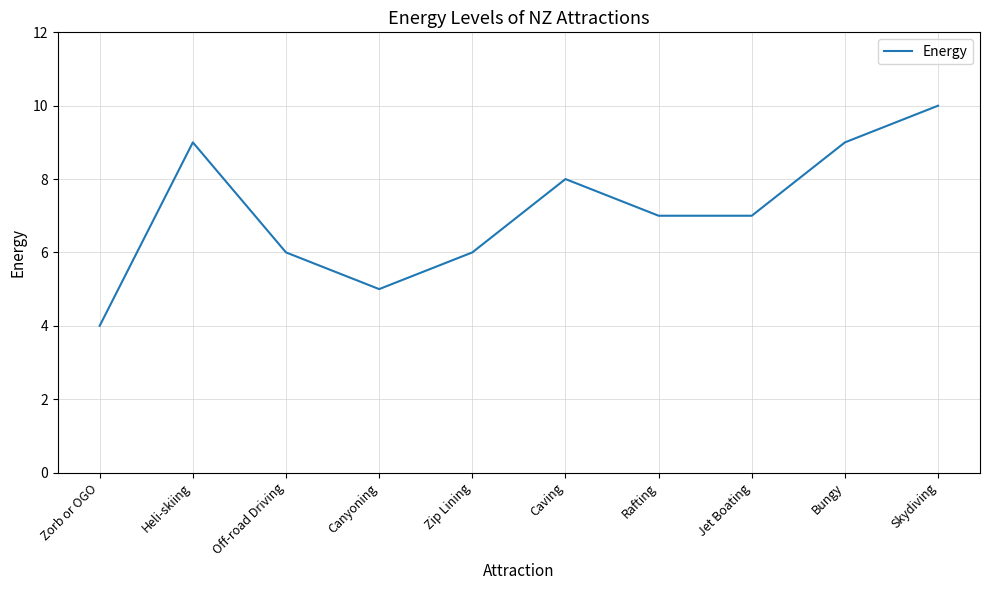

The value at Jet Boating is 7. True or false?

True